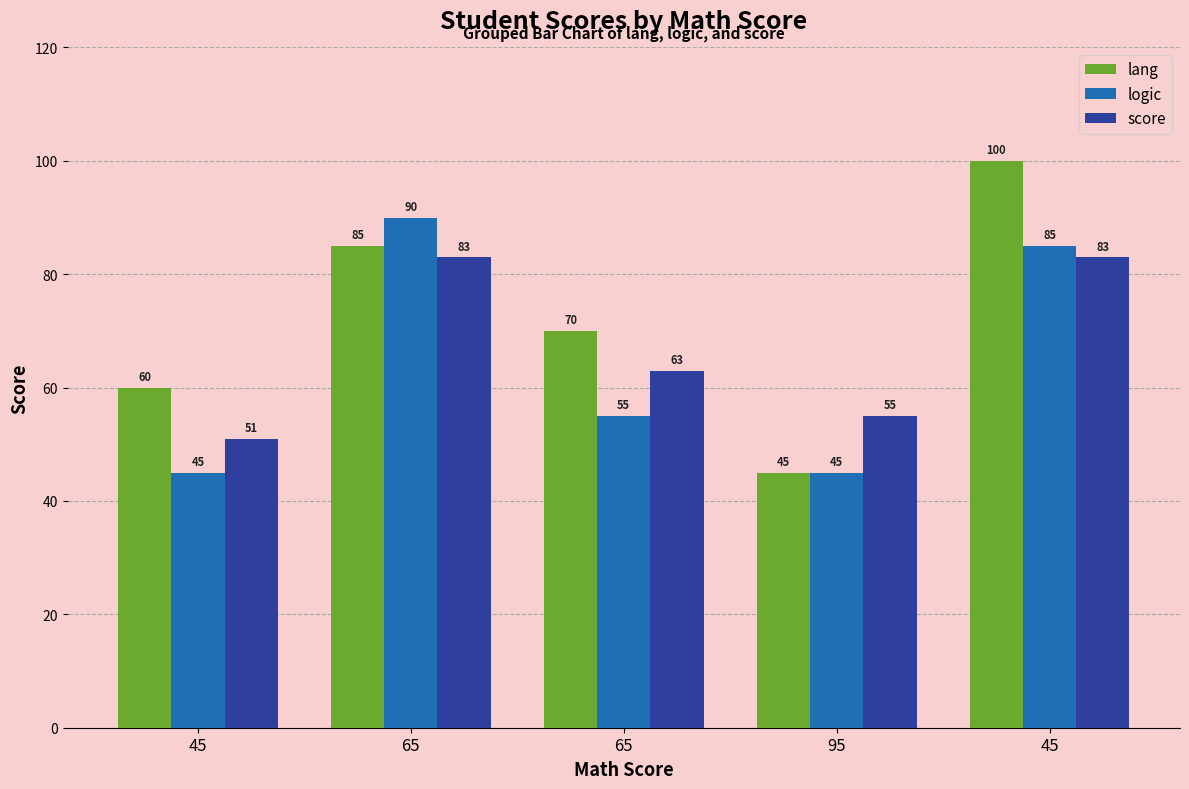

At which label does lang first exceed 70?

65